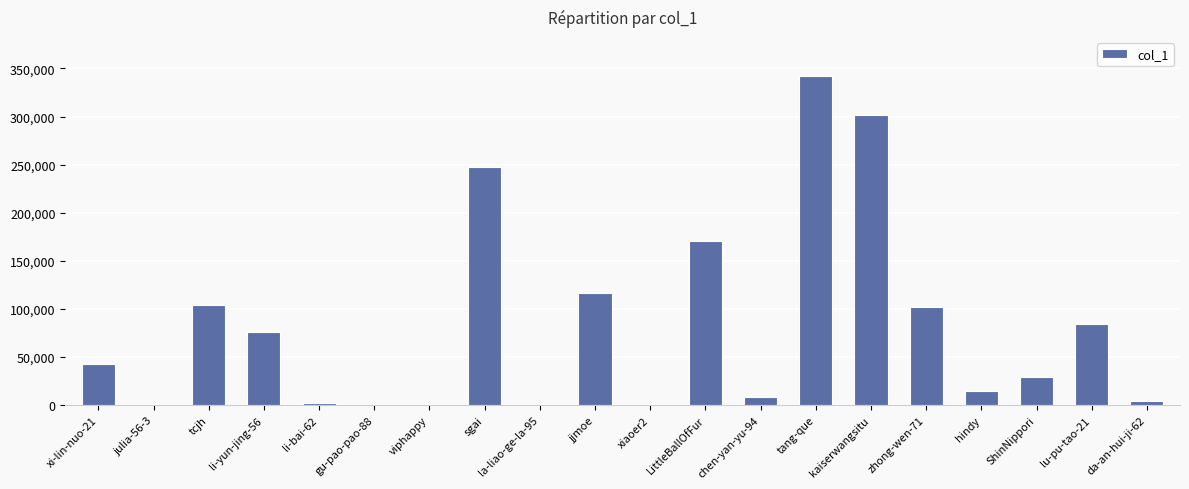

What is the maximum value shown in the chart?

341700